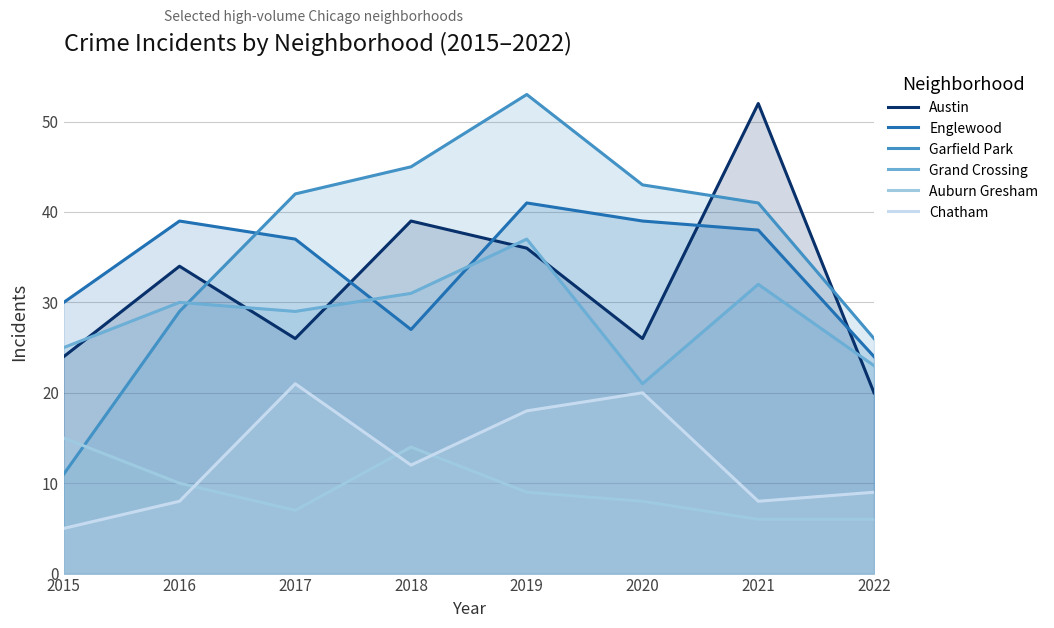

What is the minimum value shown in the chart?

5